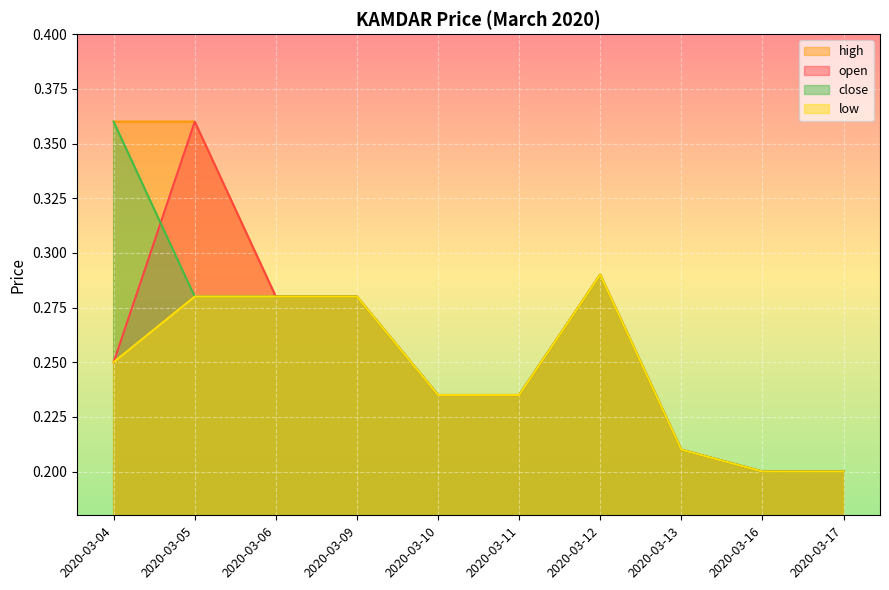

At which label does high reach its peak?

2020-03-04